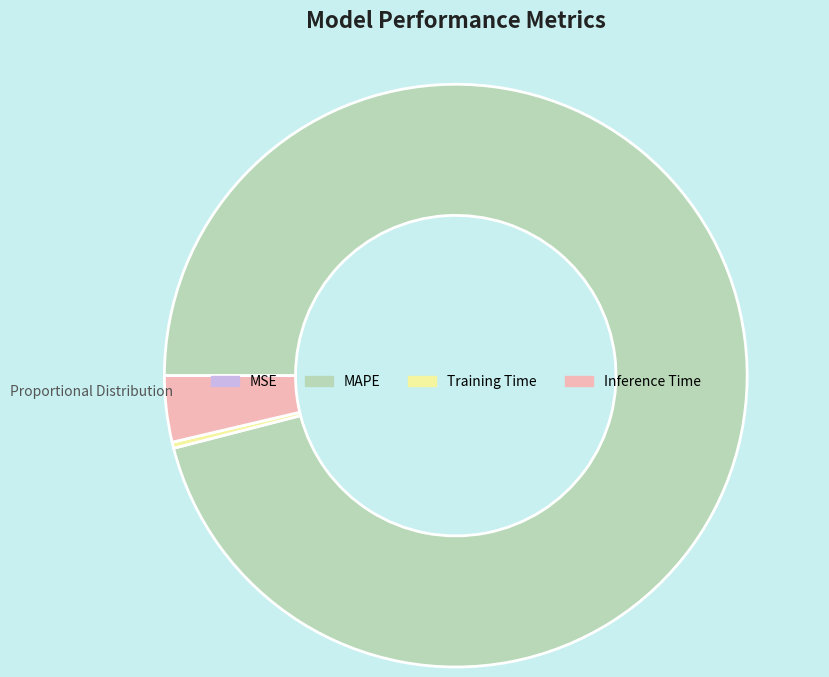

True or false: Training Time accounts for 0% of the total.

True